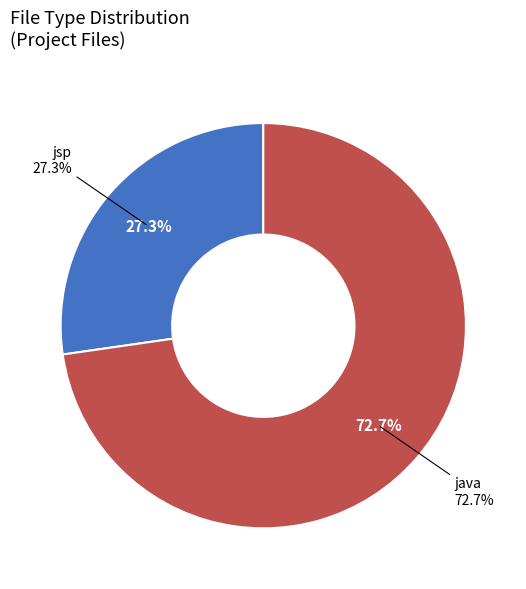

To the nearest percent, what is the average slice percentage?

50%